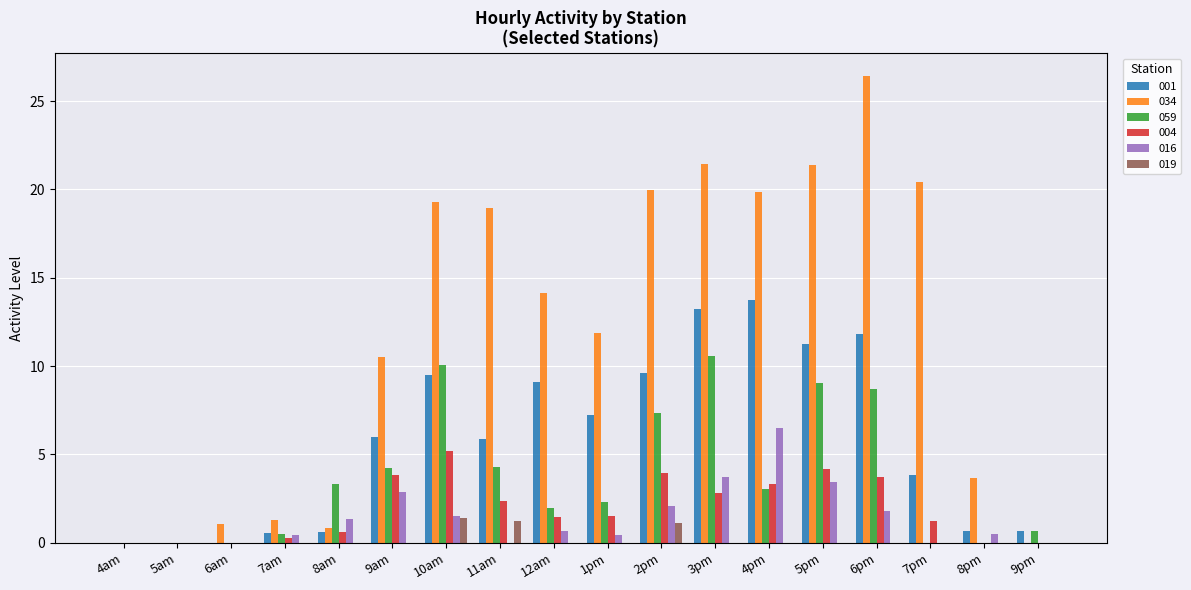

At which category does the chart reach its peak across all series?

6pm